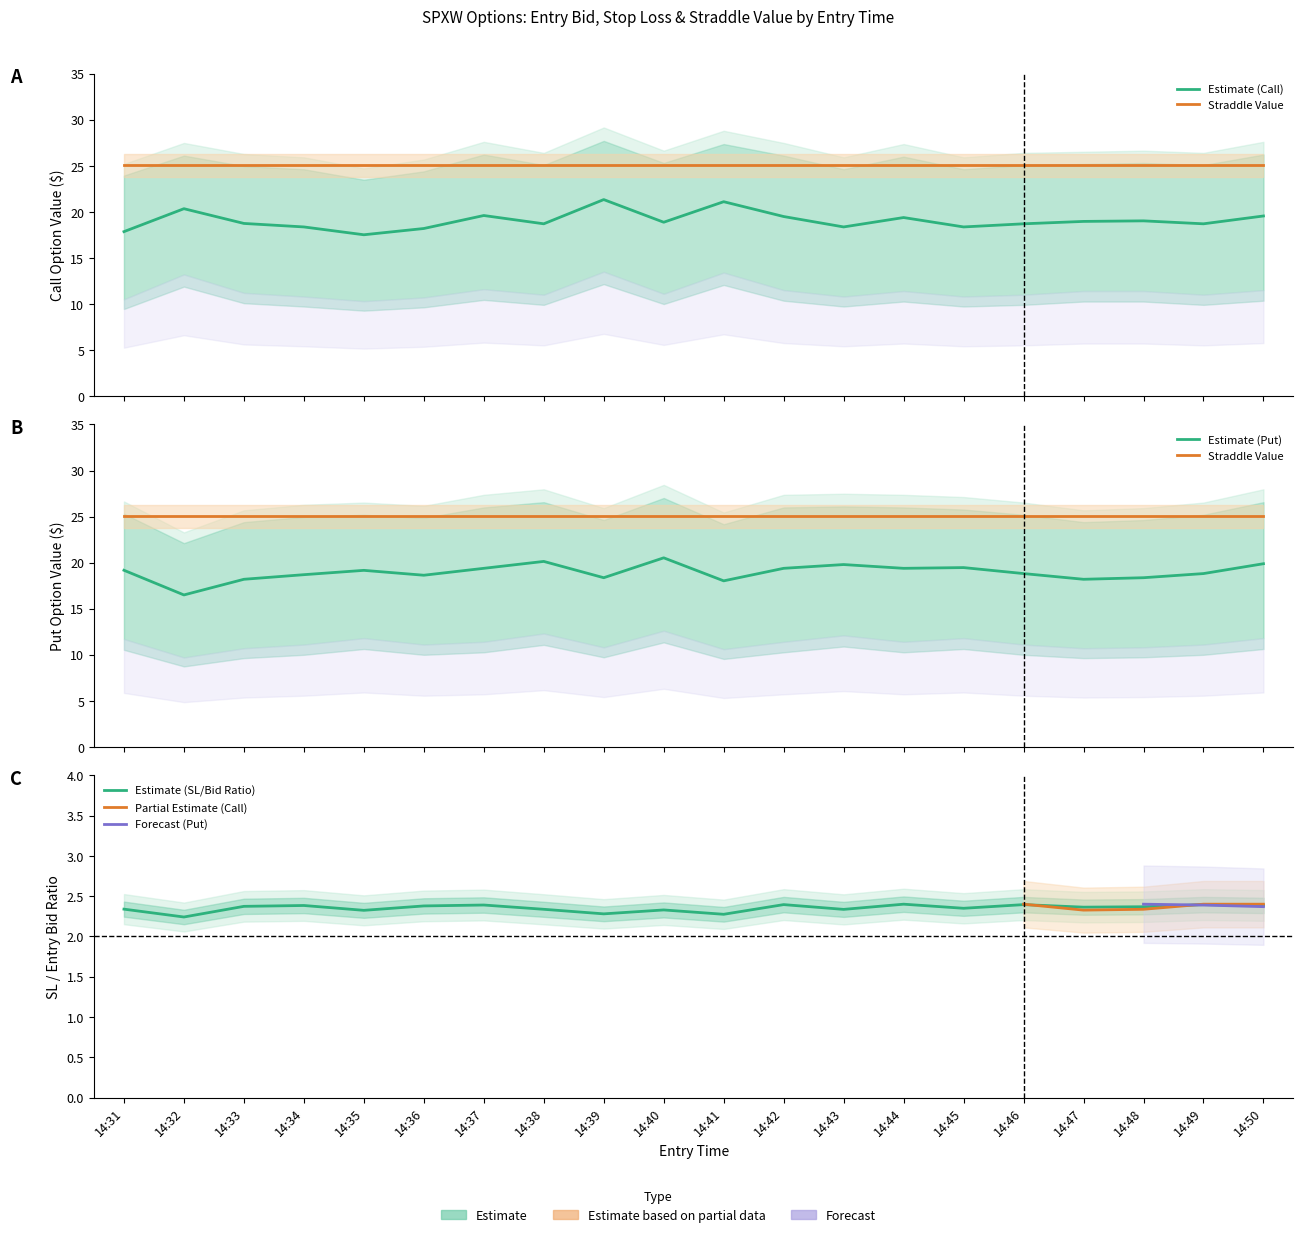

True or false: sl_P and entry_bid_C intersect in this chart.

False